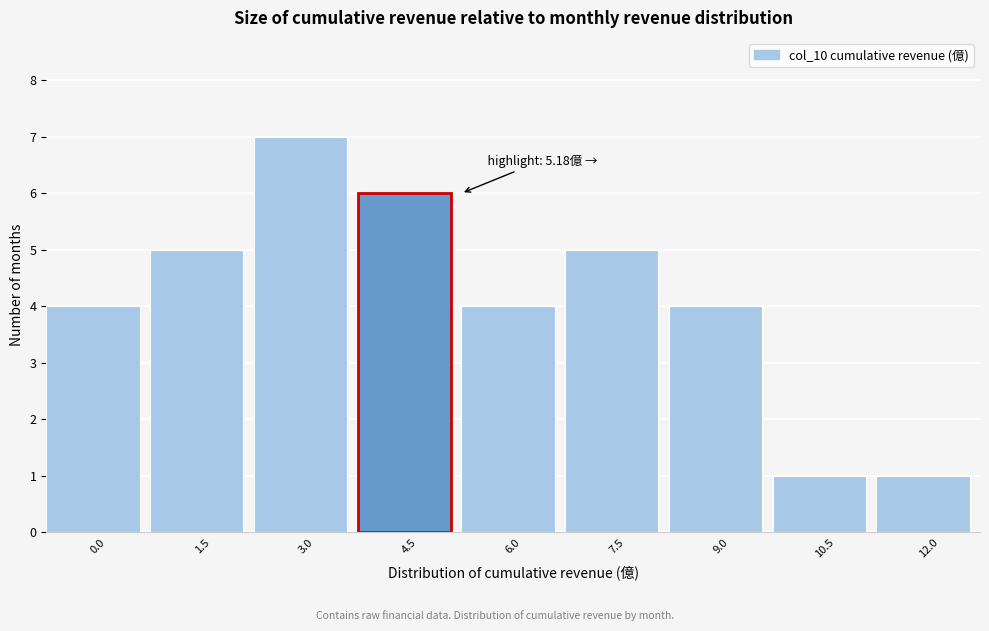

Reading right to left, extract all data points from this chart.

12.0=1	10.5=1	9.0=4	7.5=5	6.0=4	4.5=6	3.0=7	1.5=5	0.0=4